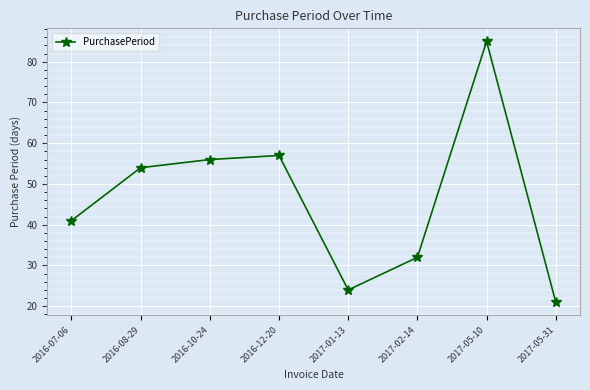

Which label corresponds to the smallest value in the chart?

2017-05-31